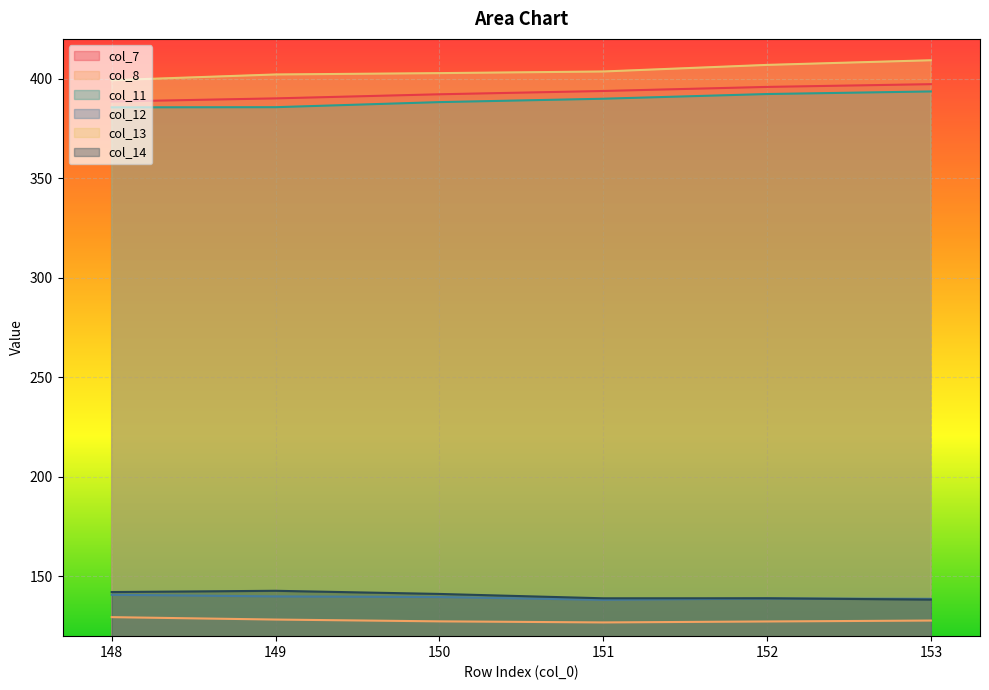

How many interior local valleys does the col_14 series have?

1